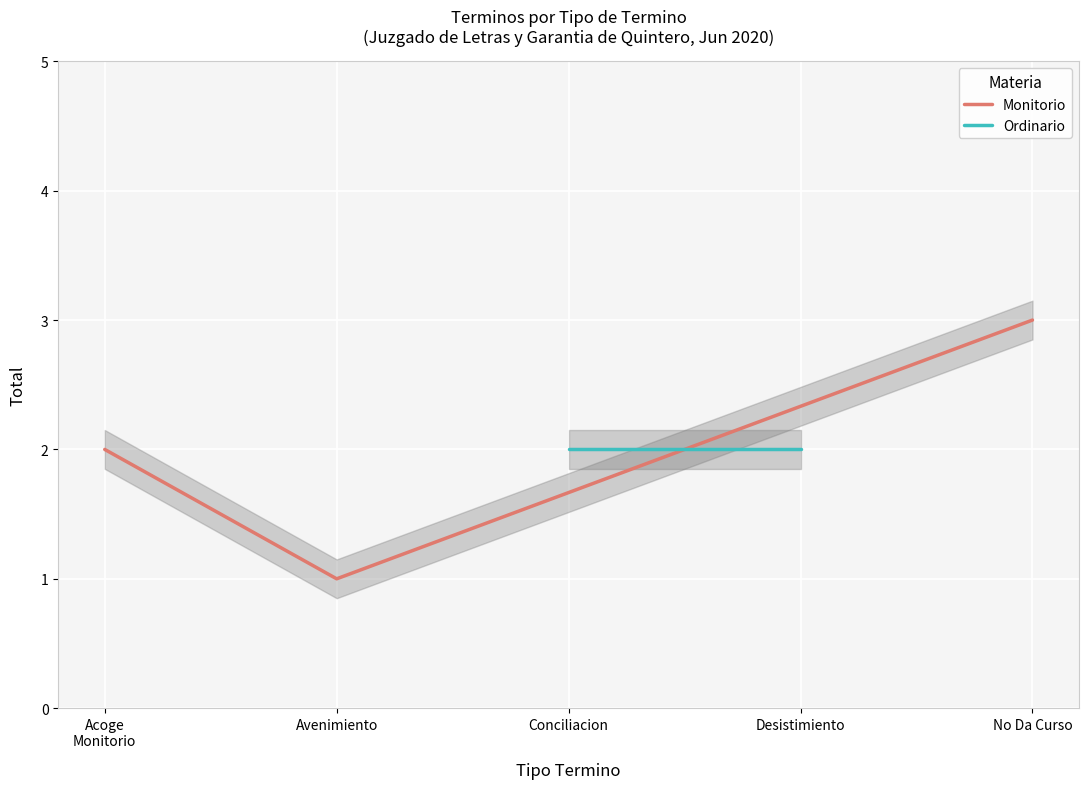

The Monitorio series shows 2 at Avenimiento. True or false?

False